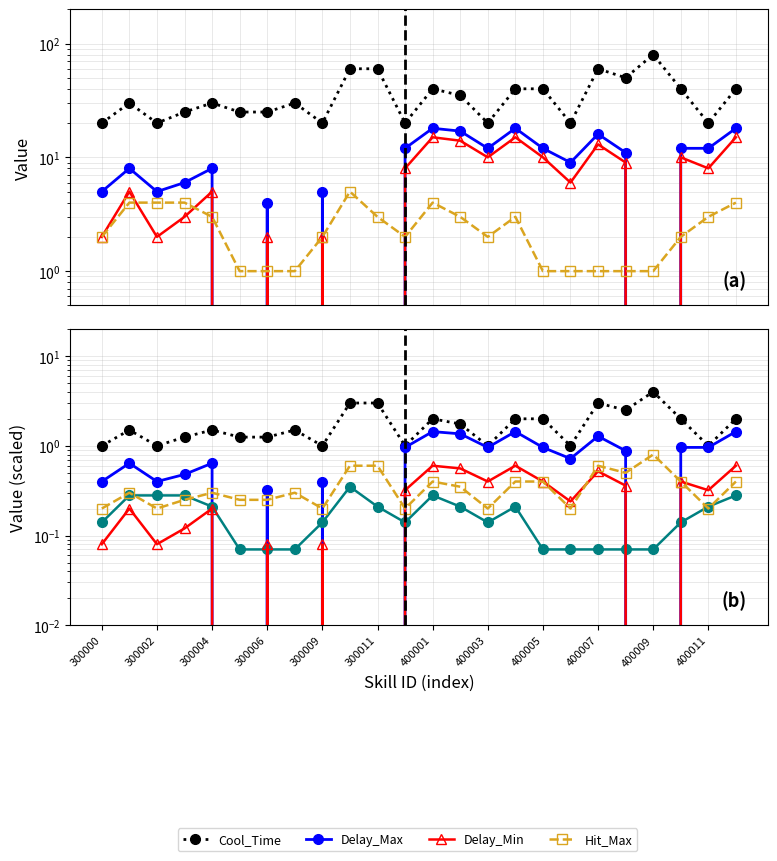

How many values in Delay_Min are above zero?

19